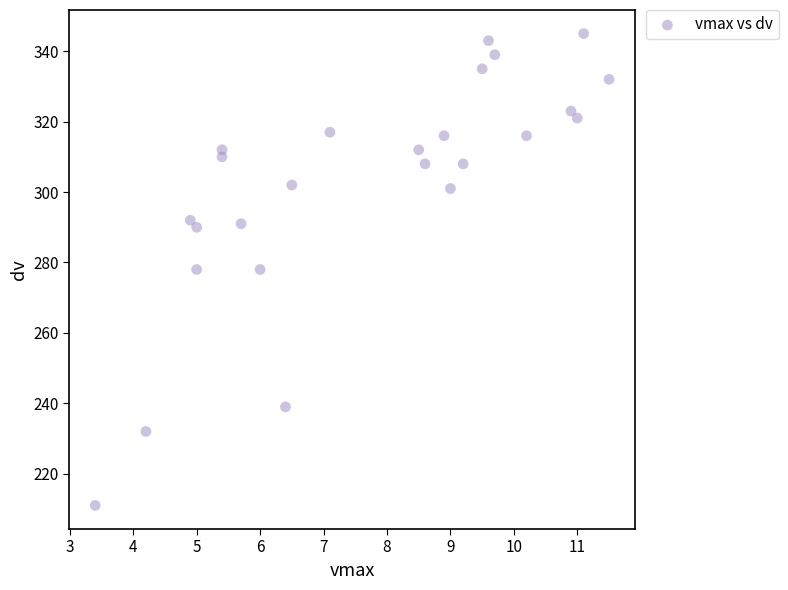

What is the range of Y values (max minus min)?

134